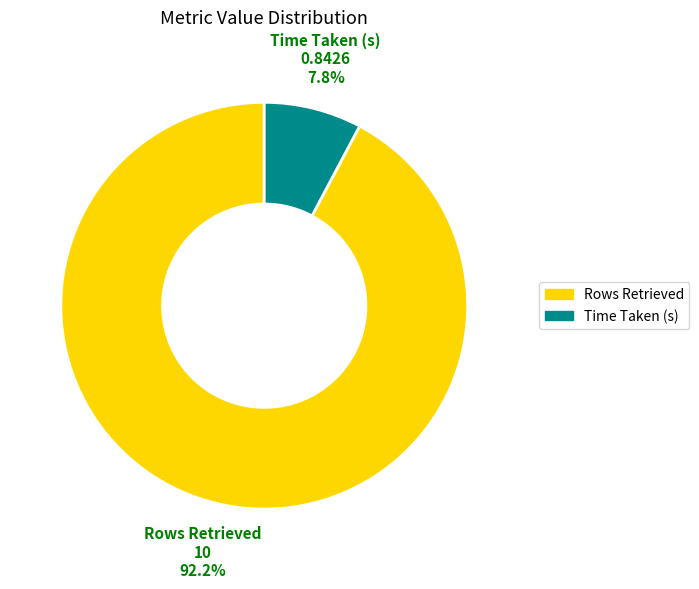

Is there any slice that represents more than half of the pie?

Yes